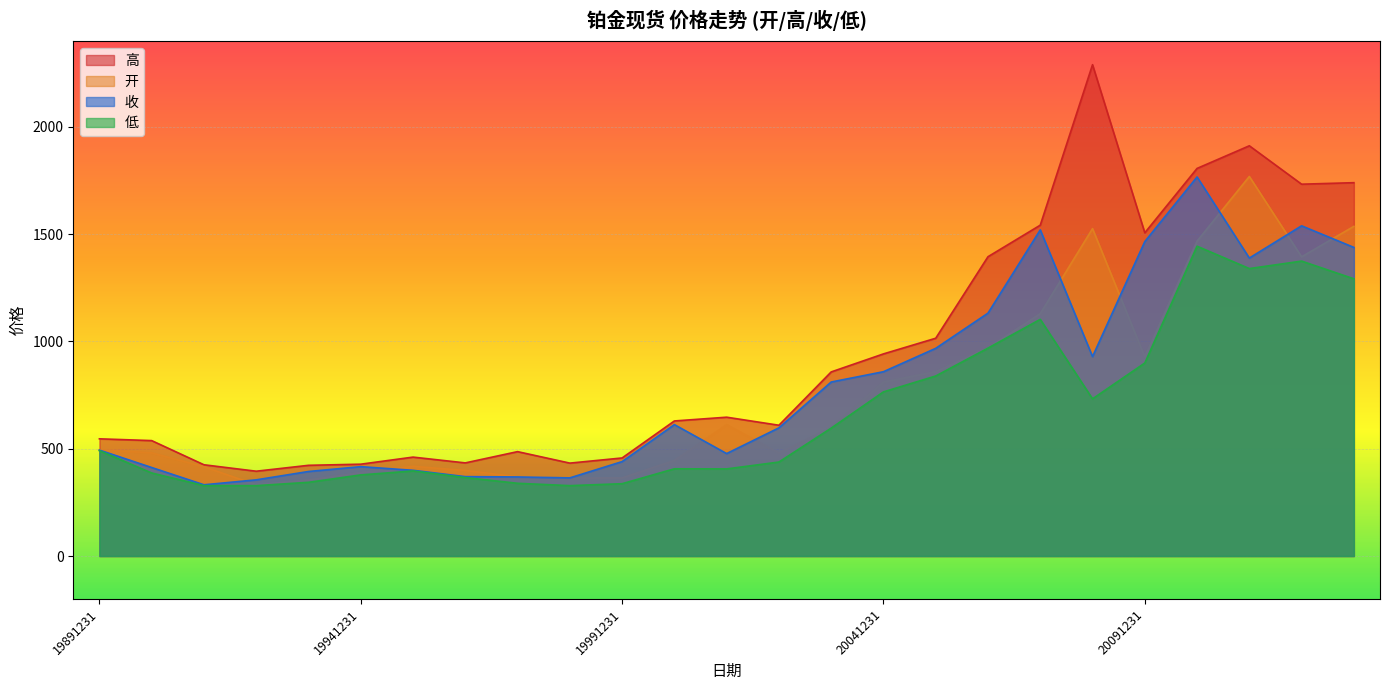

The value of 收 at 19931231 is 394.0. True or false?

True